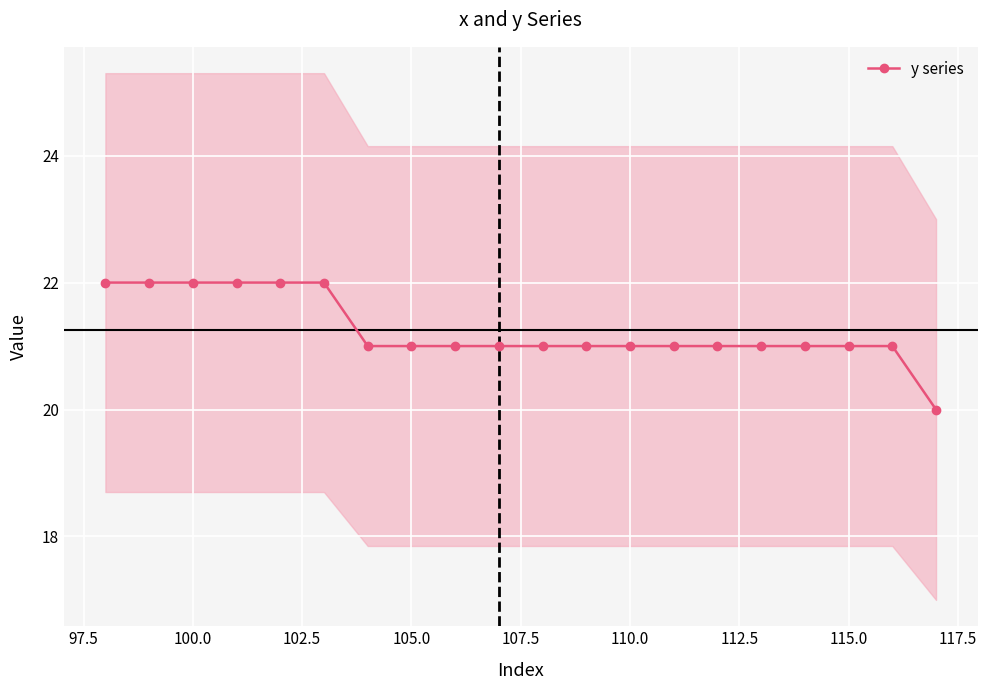

What is the highest value of the y series series?

22